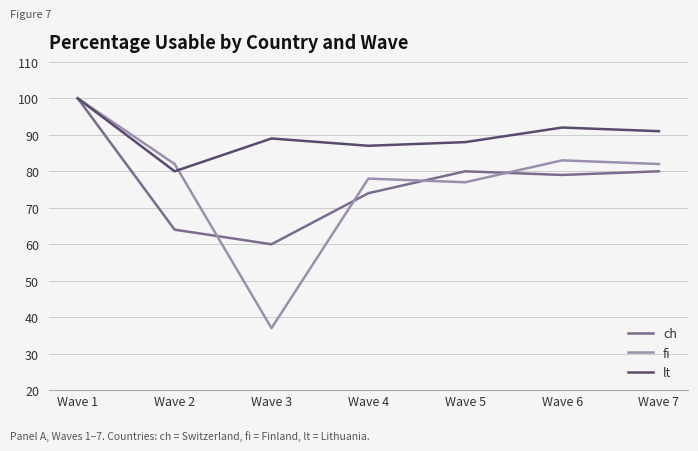

What is the approximate value of ch at Wave 3, to the nearest 10?

60